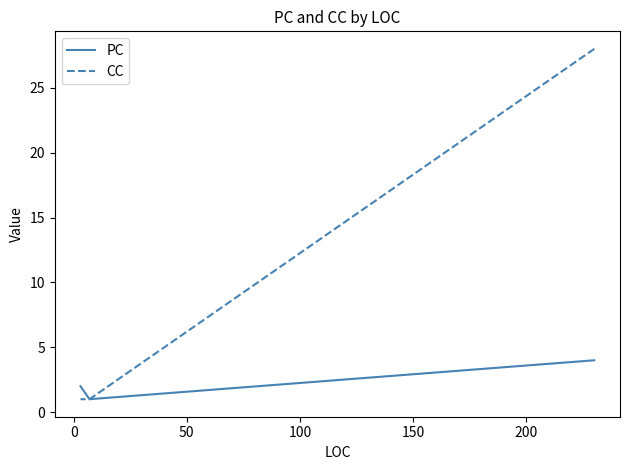

True or false: PC and CC intersect in this chart.

False